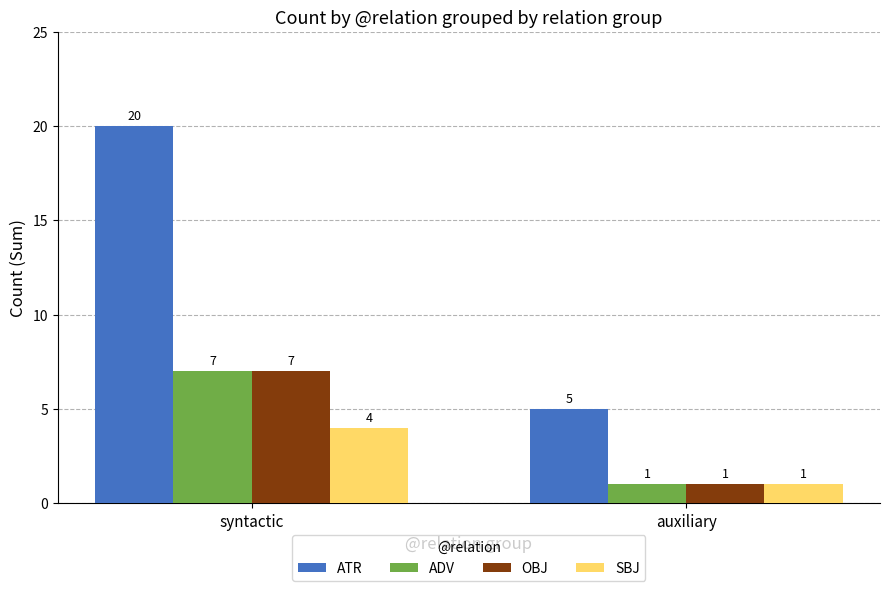

What is the sum of all ATR values?

25